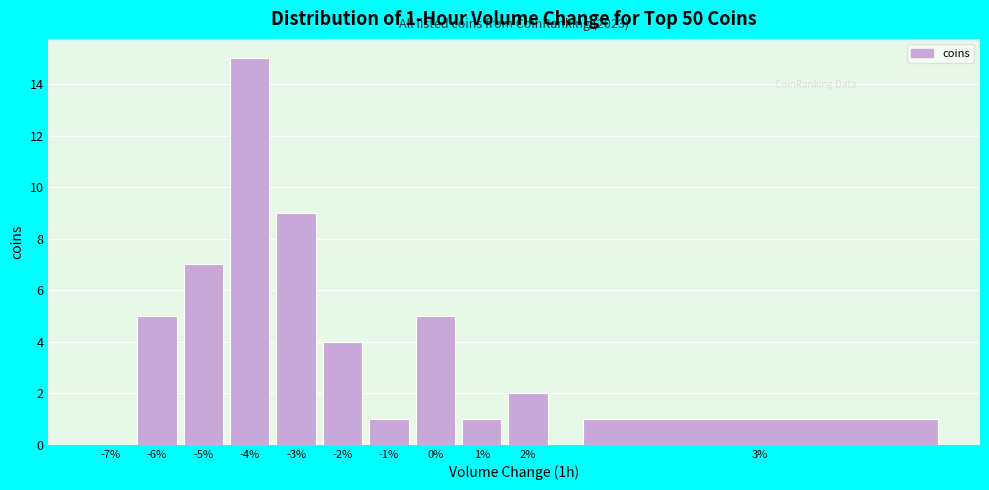

Reading left to right, list all the values displayed in this chart.

-7%=0	-6%=5	-5%=7	-4%=15	-3%=9	-2%=4	-1%=1	0%=5	1%=1	2%=2	3%=1